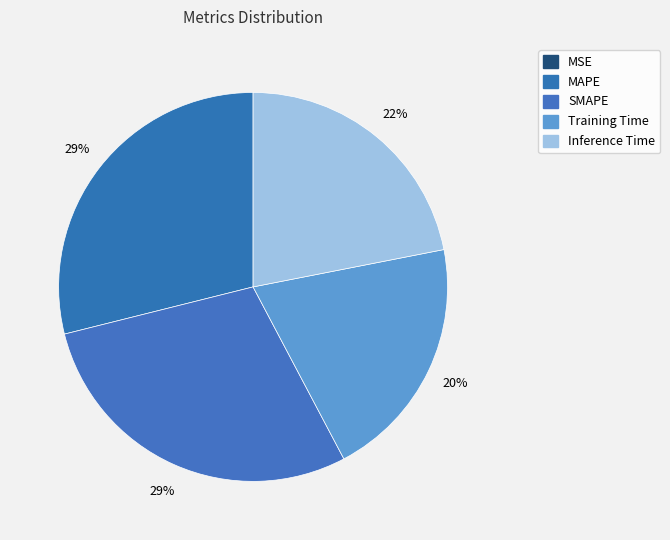

To the nearest percent, what is the combined percentage of Inference Time and MAPE?

51%